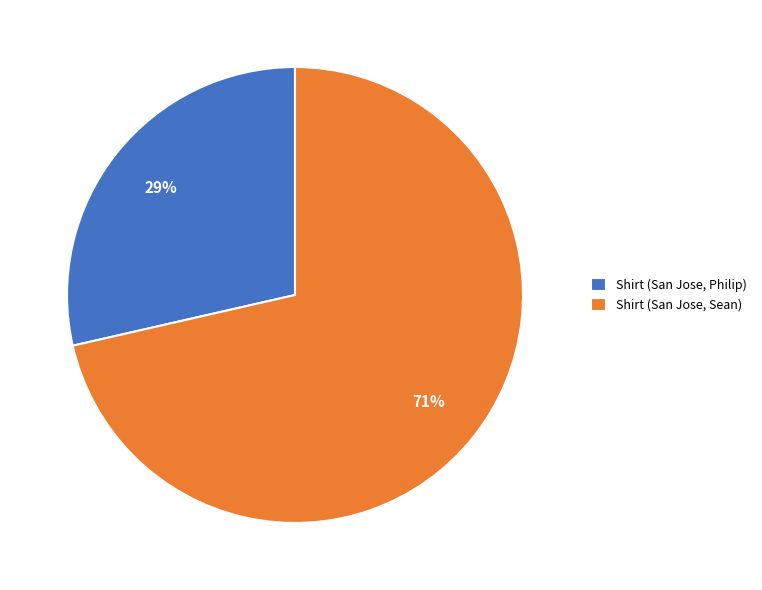

To the nearest percent, what is the combined percentage of Shirt (San Jose, Sean) and Shirt (San Jose, Philip)?

100%